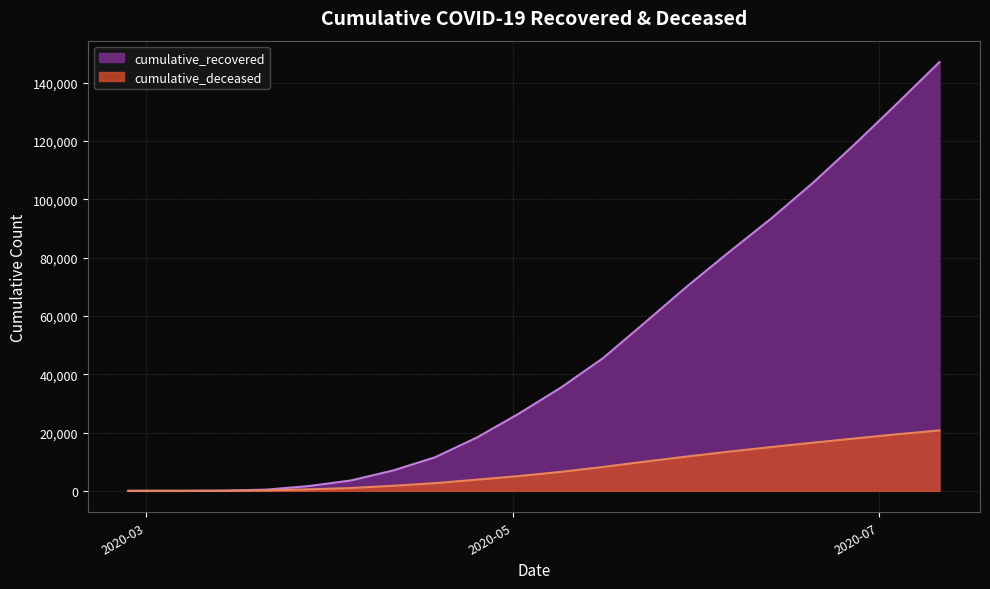

What is the difference between the maximum and minimum values in the cumulative_deceased series?

20727